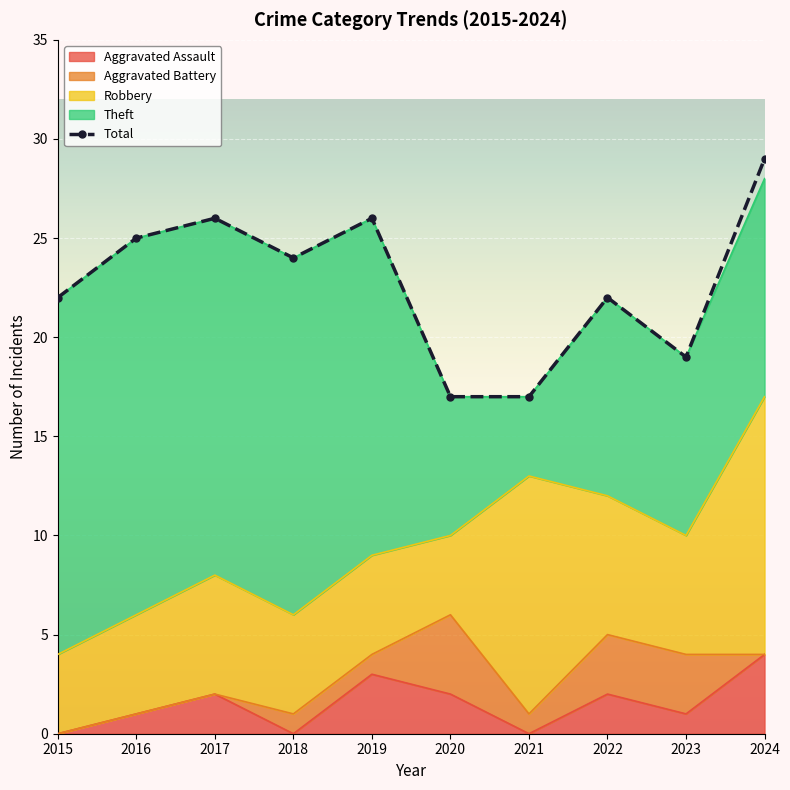

What is the value of the 1st point from the left?

22